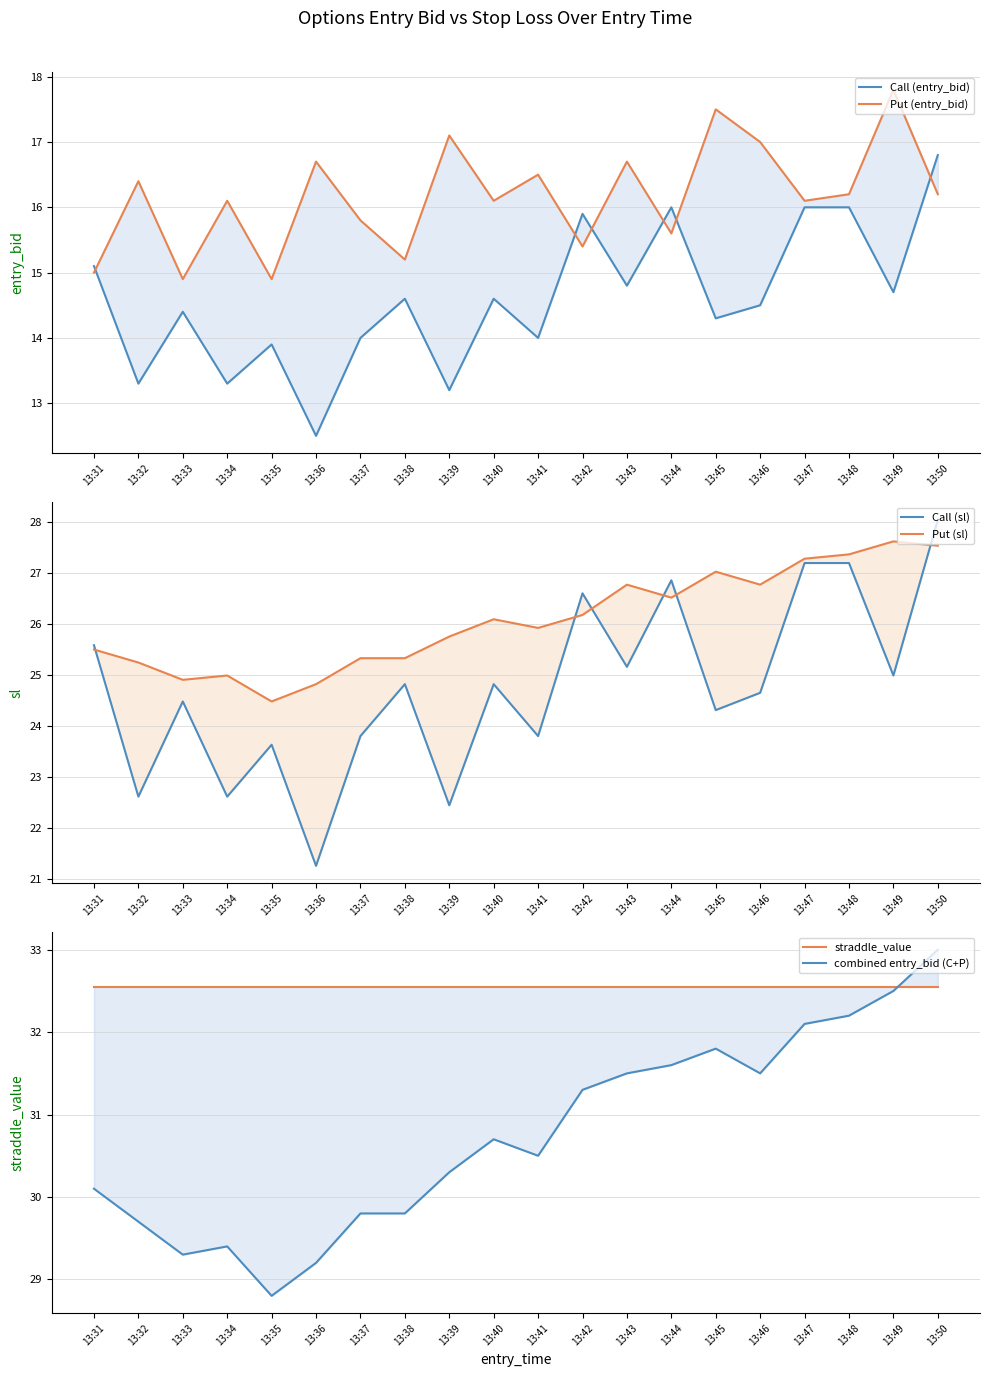

What is the sum of the straddle_value values at 13:45 and 13:47?

65.1